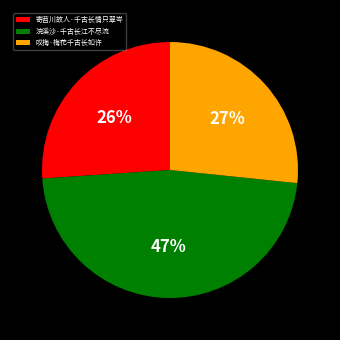

What is the largest slice in the pie chart?

浣溪沙·千古长江不尽流